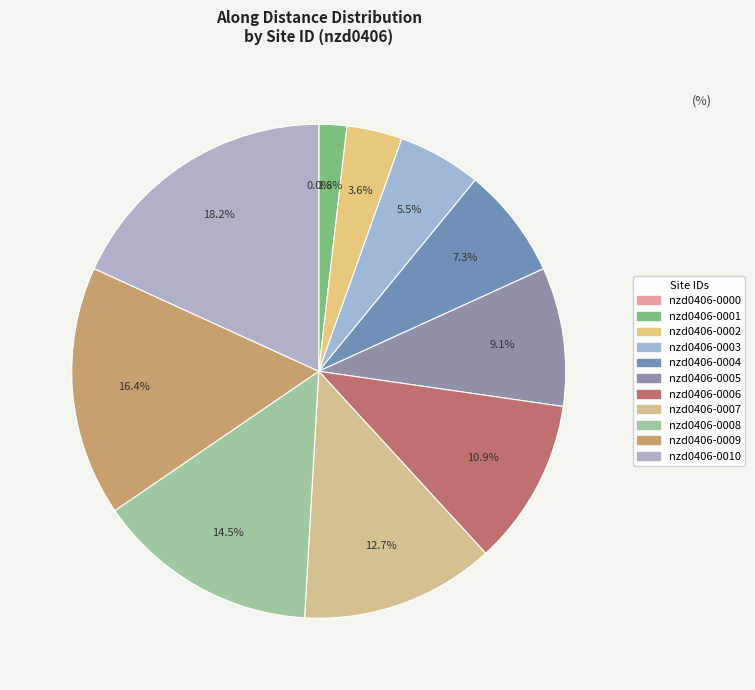

Is there a majority slice in this chart?

No